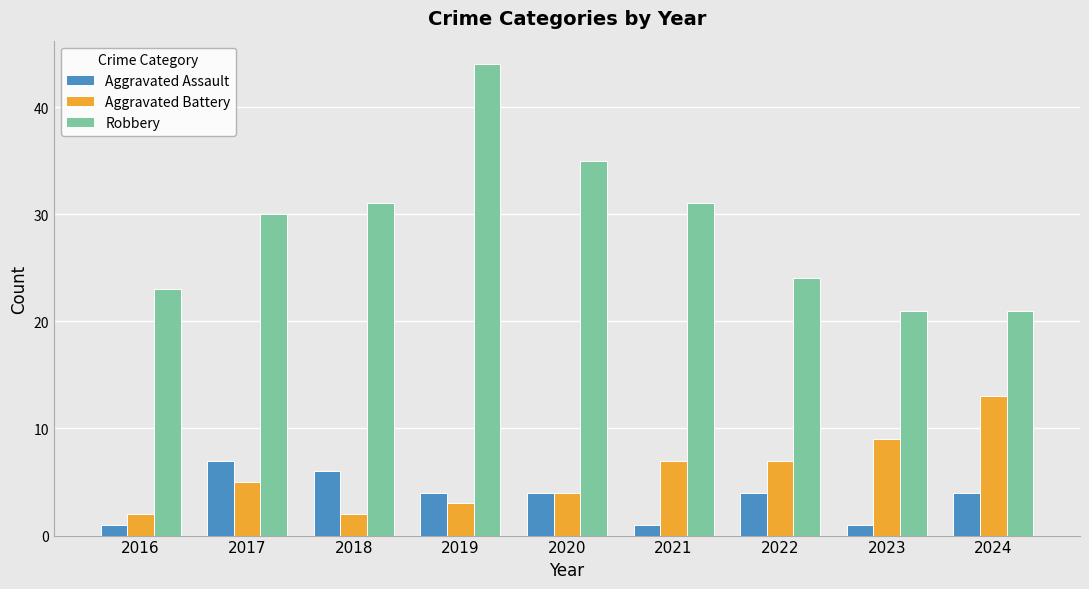

Which series has the largest total across all categories?

Robbery